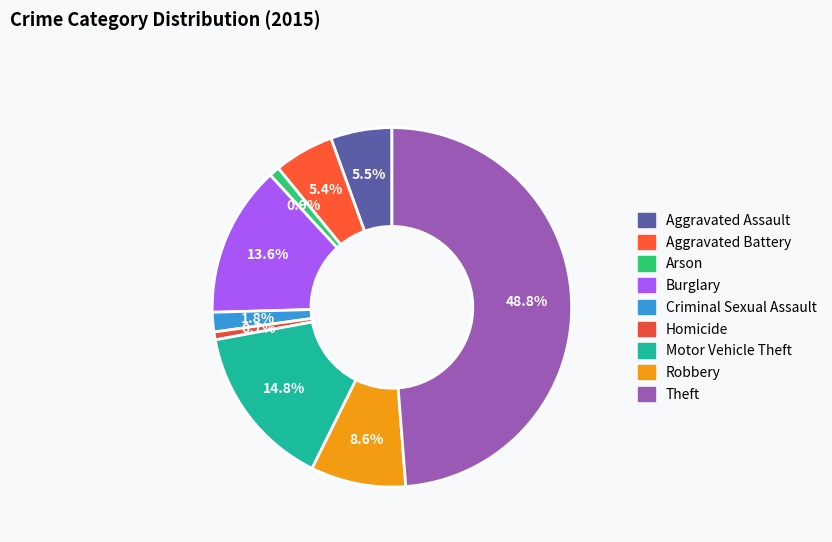

Count the number of slices in the pie.

9